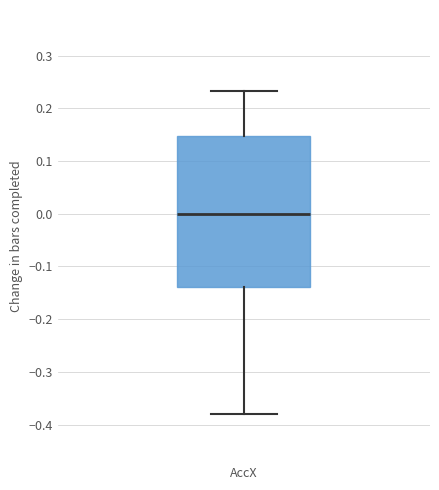

Read this box plot against the y-axis: the position of the median line, the range covered by the box, and the ends of both whiskers. The values are not printed on the chart, so give them approximately, as read against the axis.

median 0.00, box -0.14 to 0.15, whiskers -0.38 to 0.23